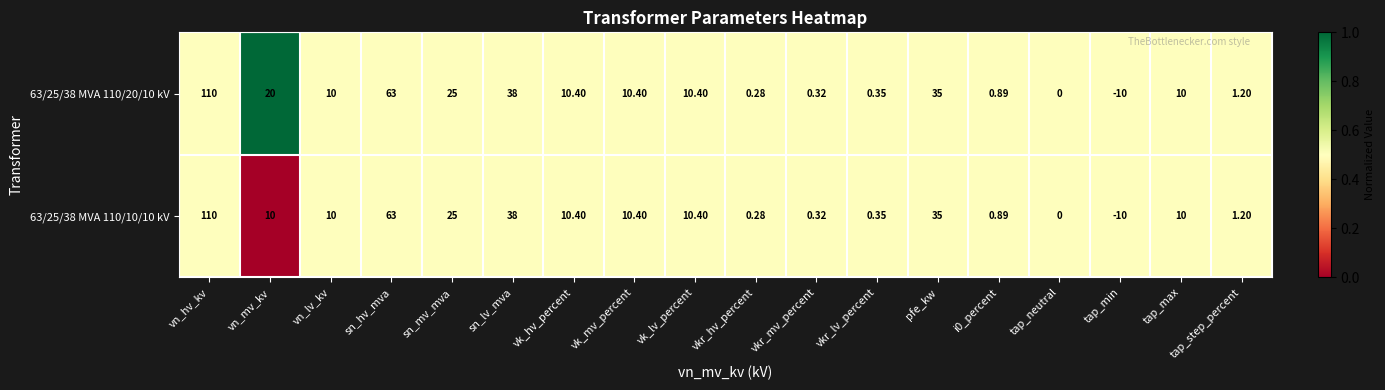

At which category is the sum across all series the highest?

vn_hv_kv